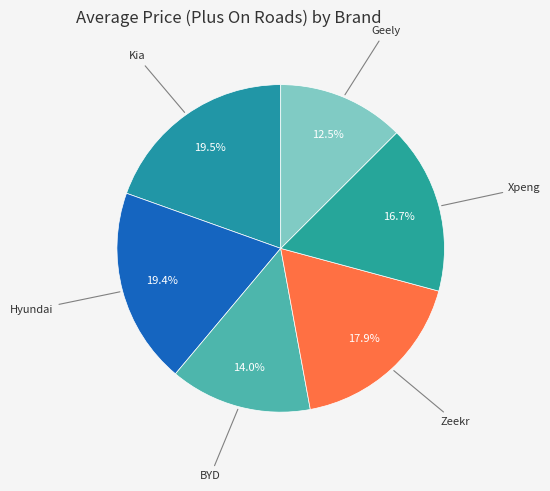

Which slice is the smallest?

Geely